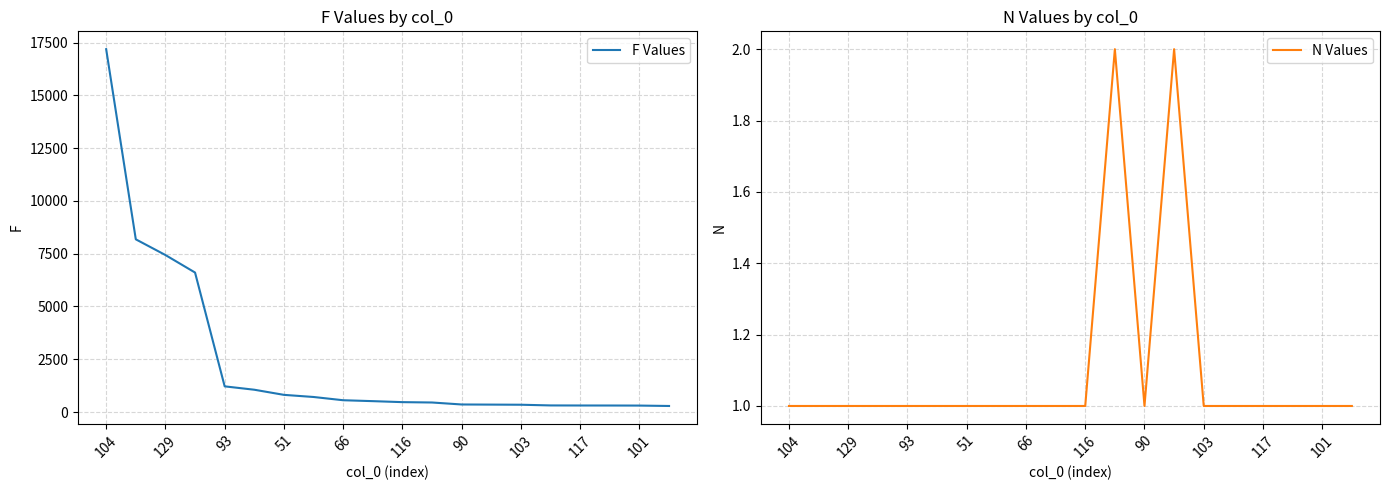

True or false: N Values and F Values cross at least once.

False